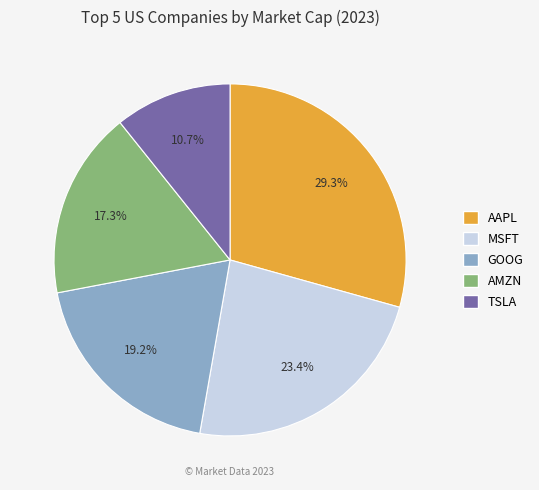

To the nearest percent, what is the difference between the largest and smallest slice percentages?

19%